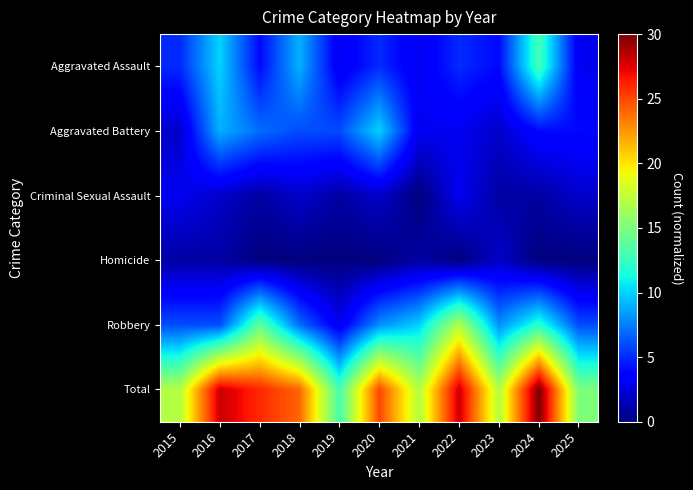

Between 2018 and 2019, which is larger?

2018